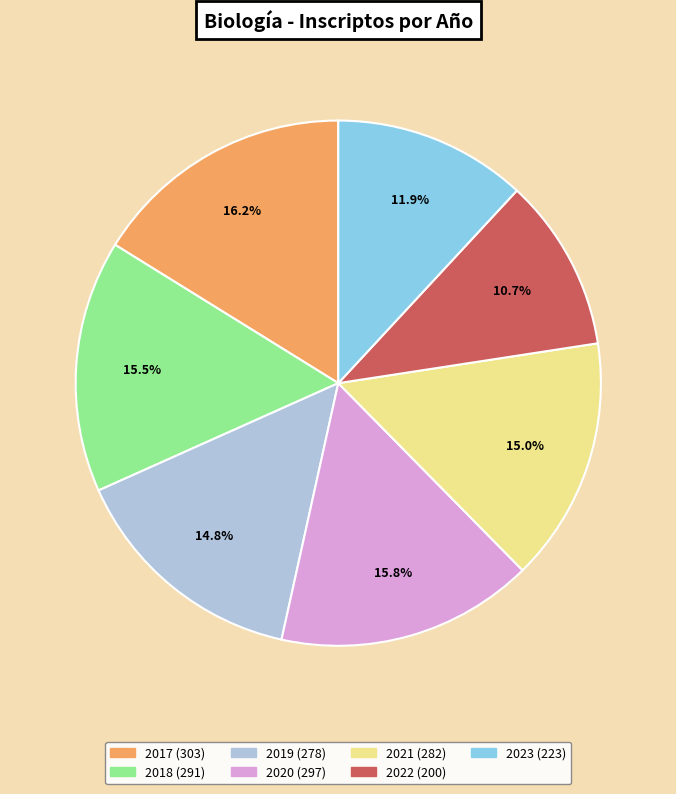

What percentage do 2021 and 2023 together represent?

26.9%